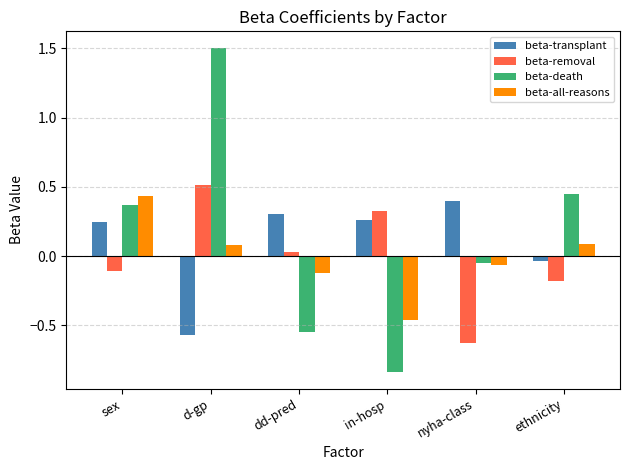

How many bars are there in total?

24